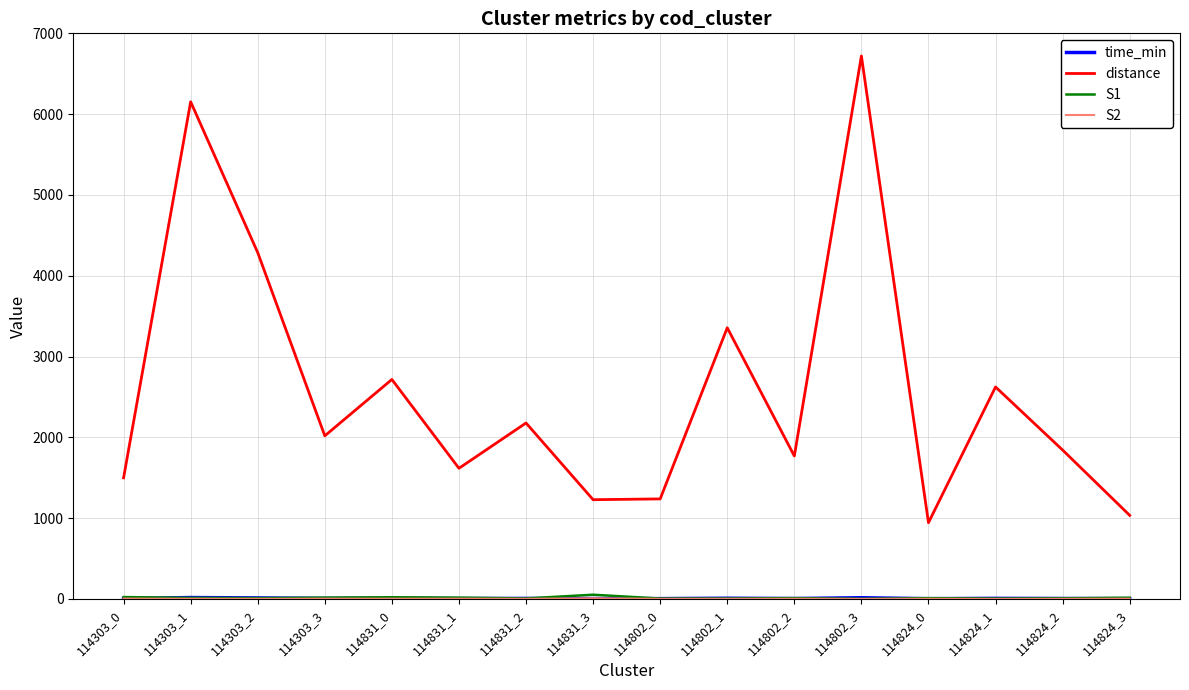

Which series has the largest total across all categories?

distance